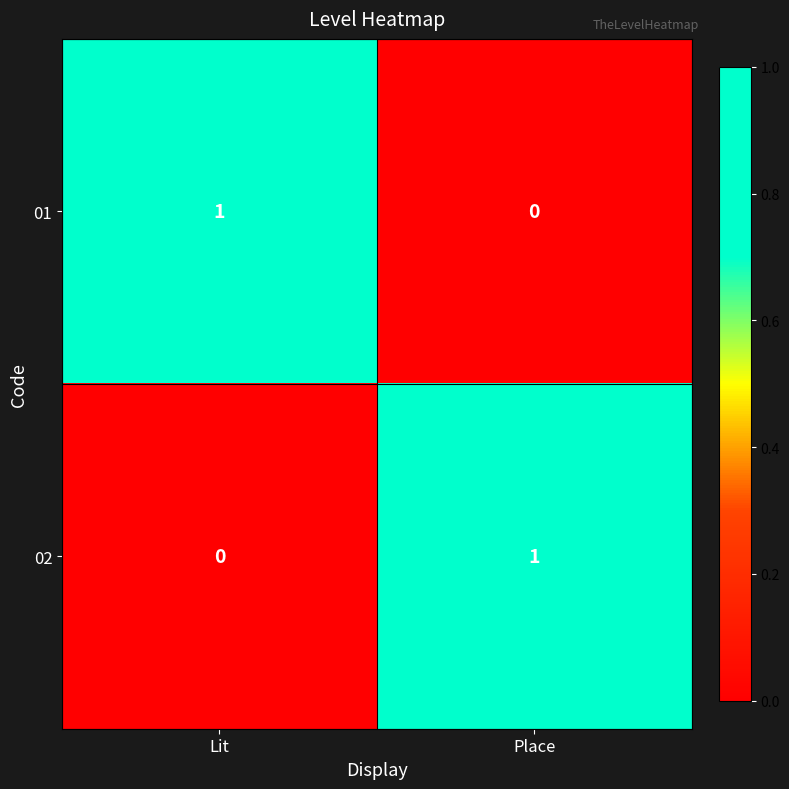

The value of 01 at Place is 0. True or false?

True